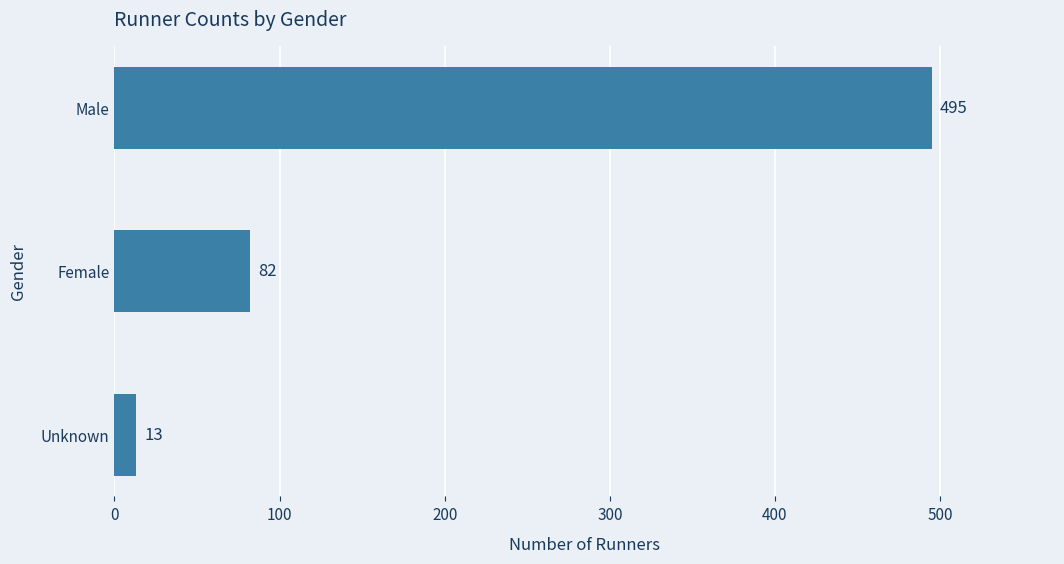

Reading top to bottom, what are all the values shown in this chart?

495	82	13